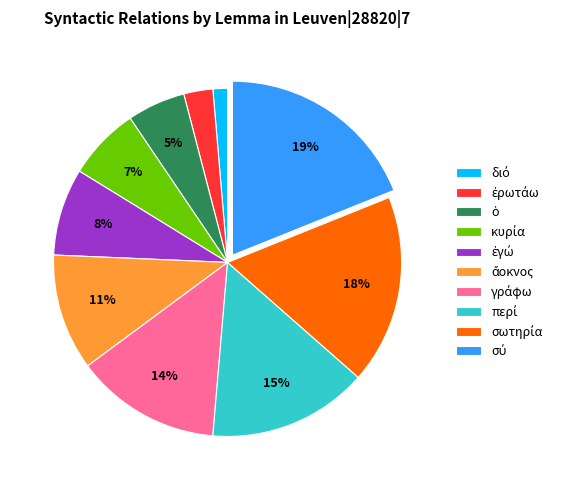

To the nearest percent, what is the difference between the largest and smallest slice percentages?

18%